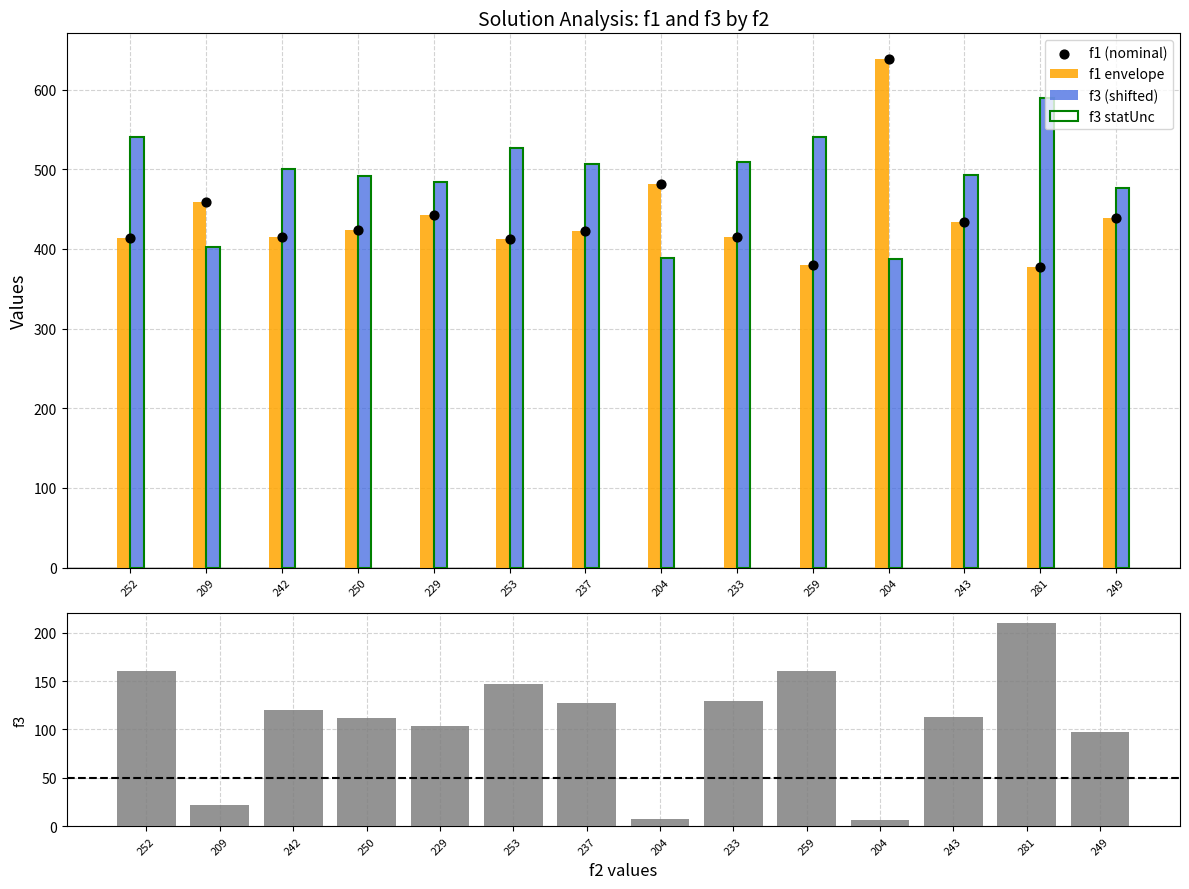

Which series contains the highest Y value?

f1 envelope